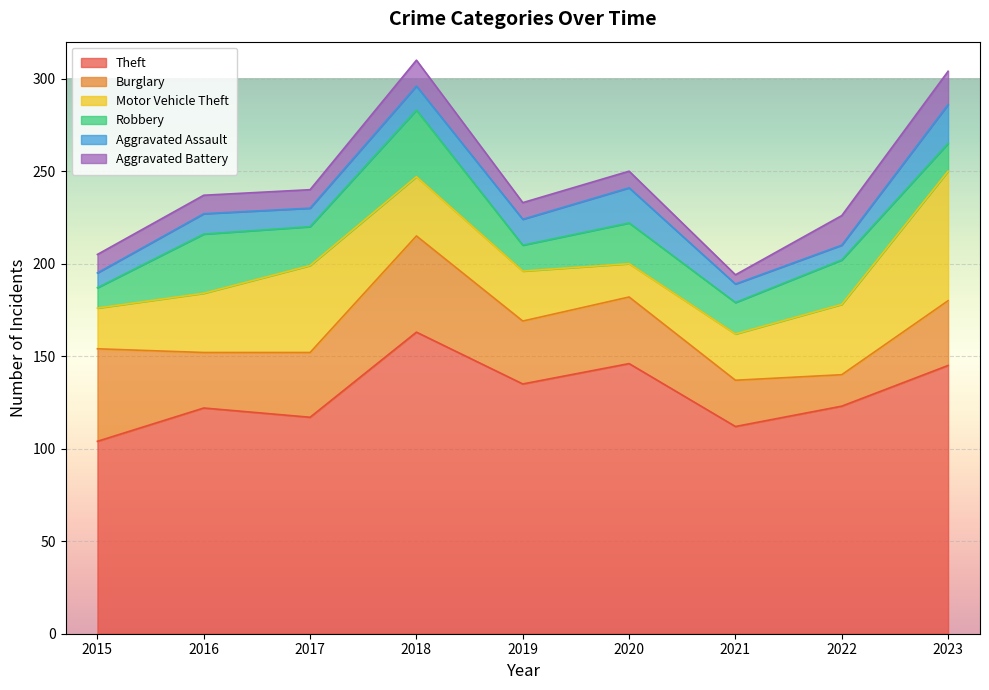

What are all the series names shown in the legend?

Theft, Burglary, Motor Vehicle Theft, Robbery, Aggravated Assault, Aggravated Battery